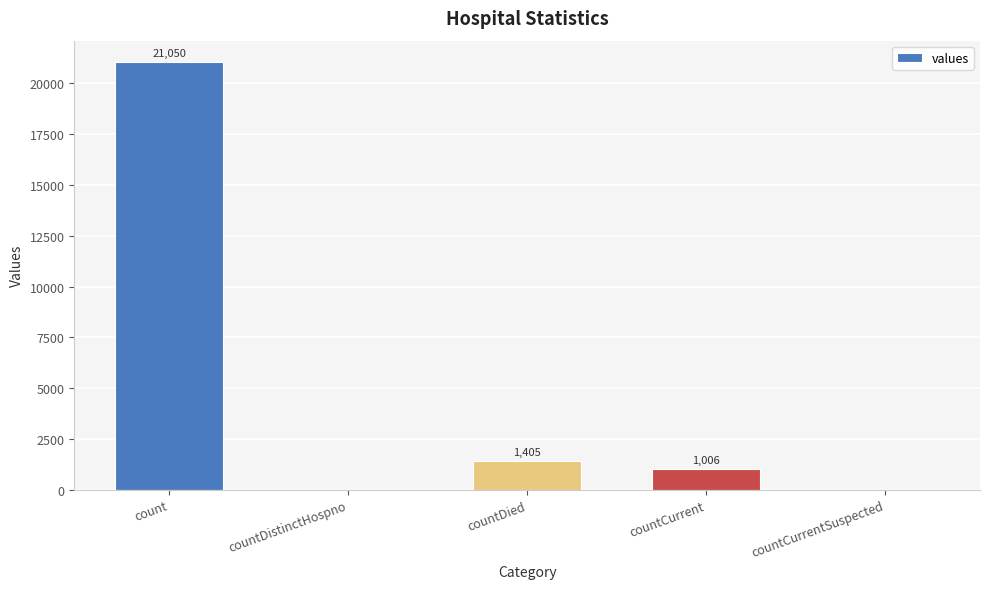

How many values are above zero?

3